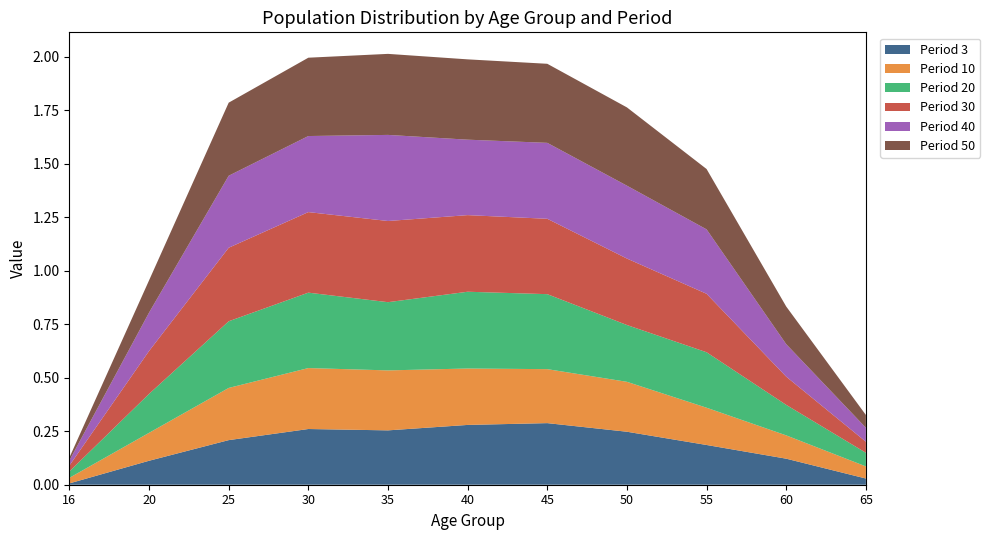

Reading left to right, transcribe all the data shown in this chart.

Period 3: 0.0	0.1	0.2	0.3	0.3	0.3	0.3	0.2	0.2	0.1	0.0
Period 10: 0.0	0.1	0.2	0.3	0.3	0.3	0.3	0.2	0.2	0.1	0.1
Period 20: 0.0	0.2	0.3	0.4	0.3	0.4	0.4	0.3	0.3	0.1	0.1
Period 30: 0.0	0.2	0.3	0.4	0.4	0.4	0.4	0.3	0.3	0.1	0.1
Period 40: 0.0	0.2	0.3	0.4	0.4	0.4	0.4	0.3	0.3	0.2	0.1
Period 50: 0.0	0.2	0.3	0.4	0.4	0.4	0.4	0.4	0.3	0.2	0.1